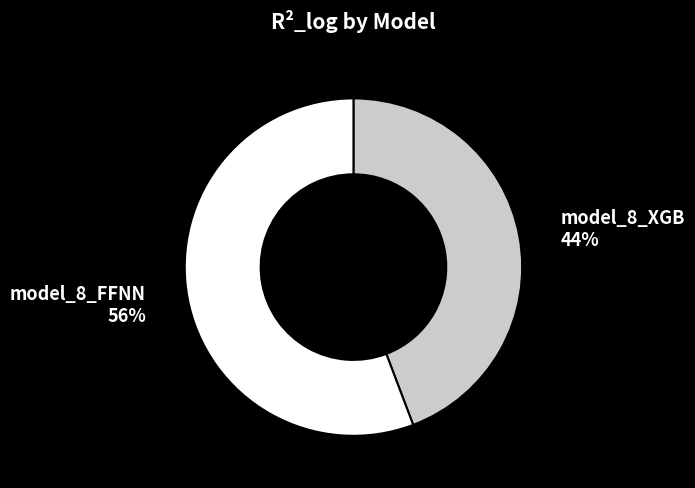

Combined, do model_8_XGB and model_8_FFNN account for over 50%?

Yes